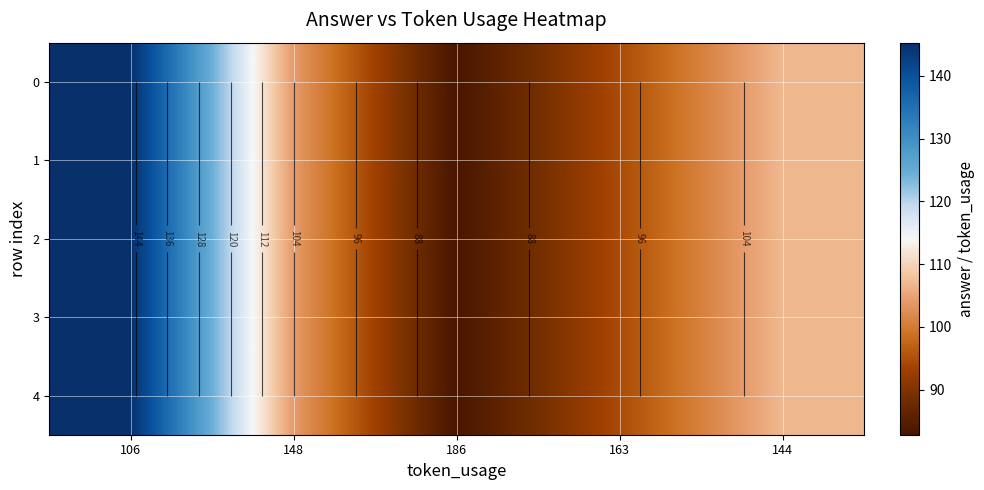

What is the maximum value for 0?

145.3